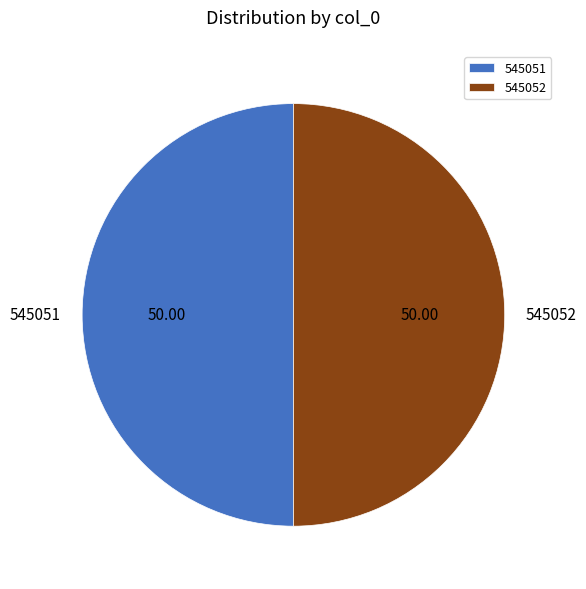

Count the number of slices in the pie.

2